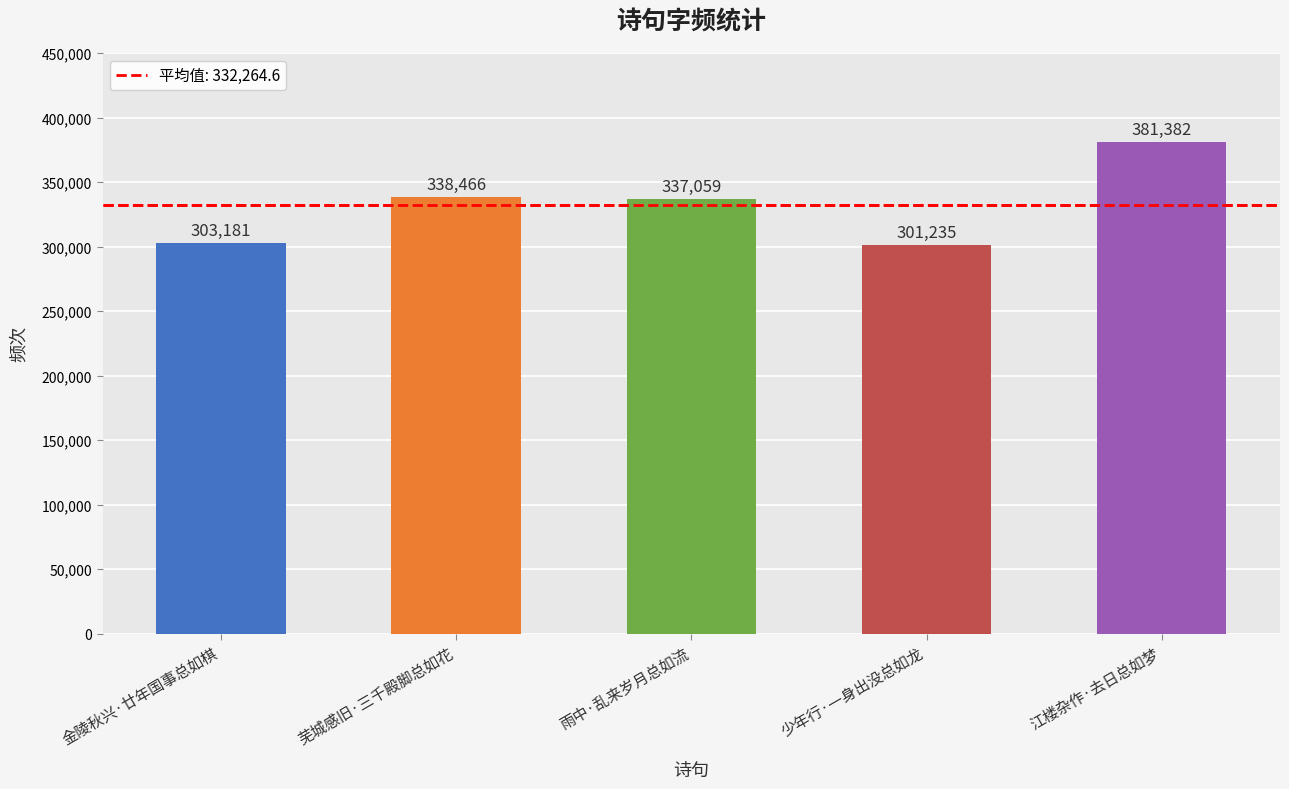

List the labels in order of value, largest first.

江楼杂作·去日总如梦, 芜城感旧·三千殿脚总如花, 雨中·乱来岁月总如流, 金陵秋兴·廿年国事总如棋, 少年行·一身出没总如龙